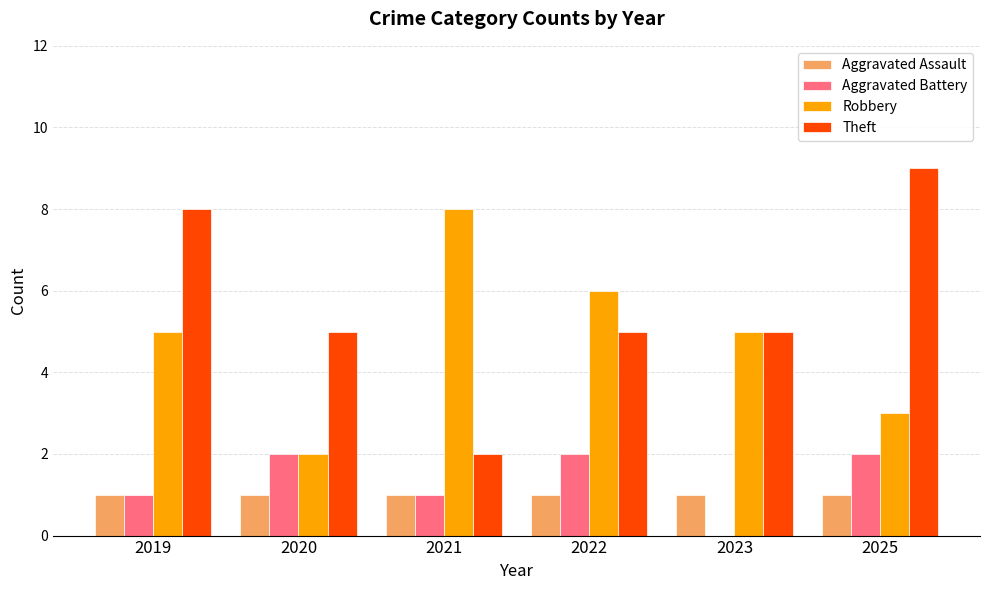

Which series changed the most between 2019 and 2022?

Theft